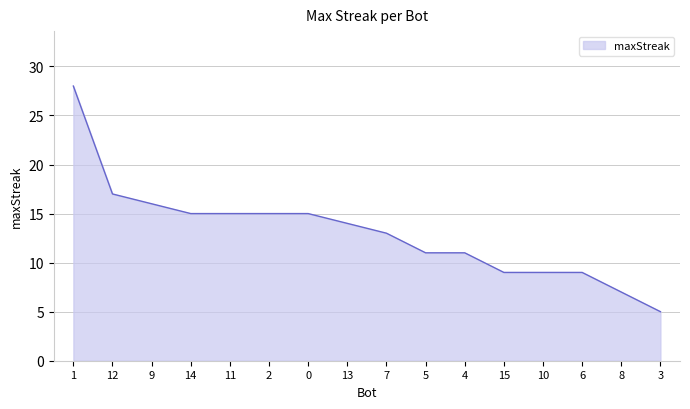

What is the difference between the maximum and minimum values?

23